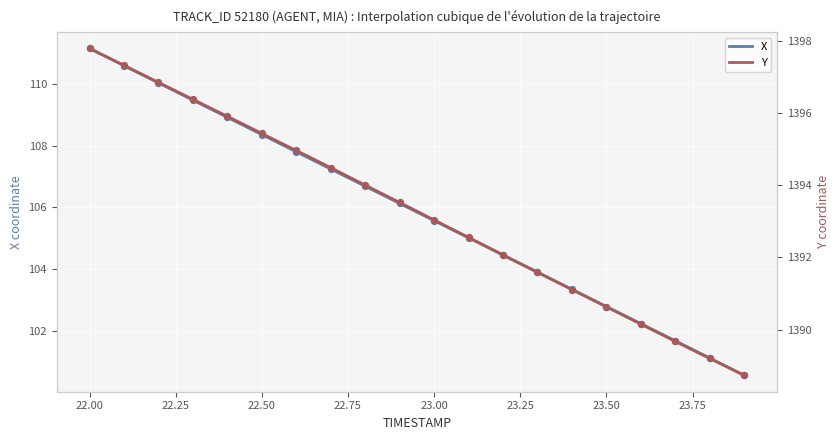

What is the total value across all series at 23.0?

1498.6